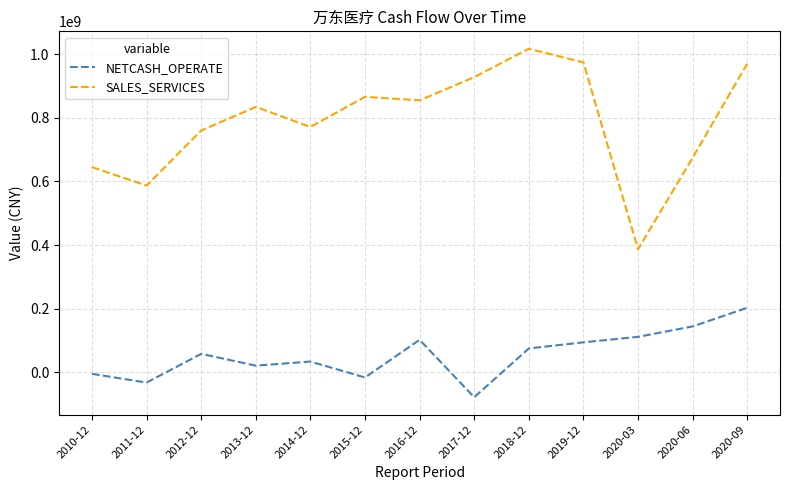

Which series changed the most between 2017-12 and 2018-12?

NETCASH_OPERATE